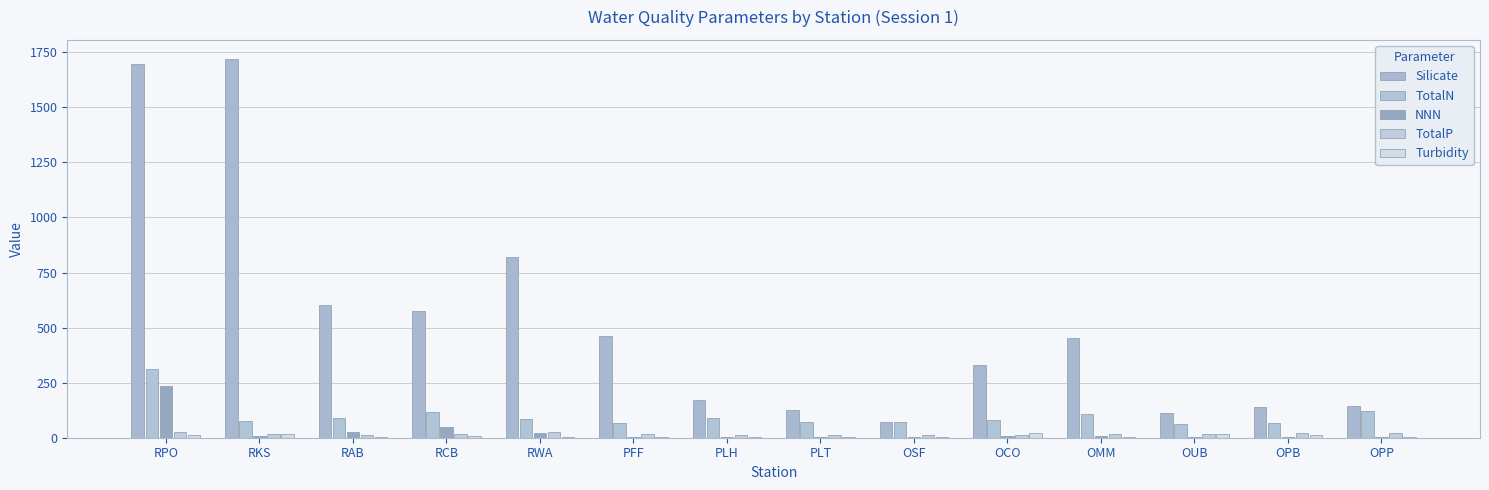

How many distinct data groups are displayed?

5